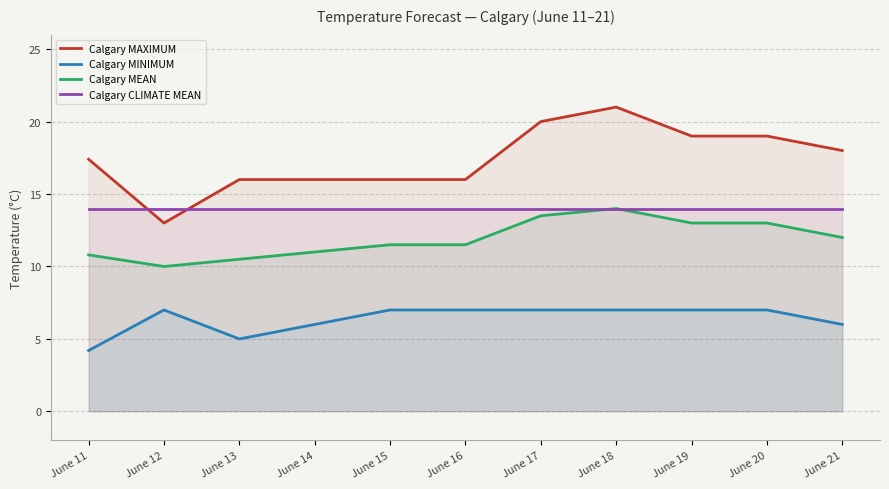

Is the value of Calgary MEAN at June 15 greater than the value of Calgary CLIMATE MEAN at June 20?

No